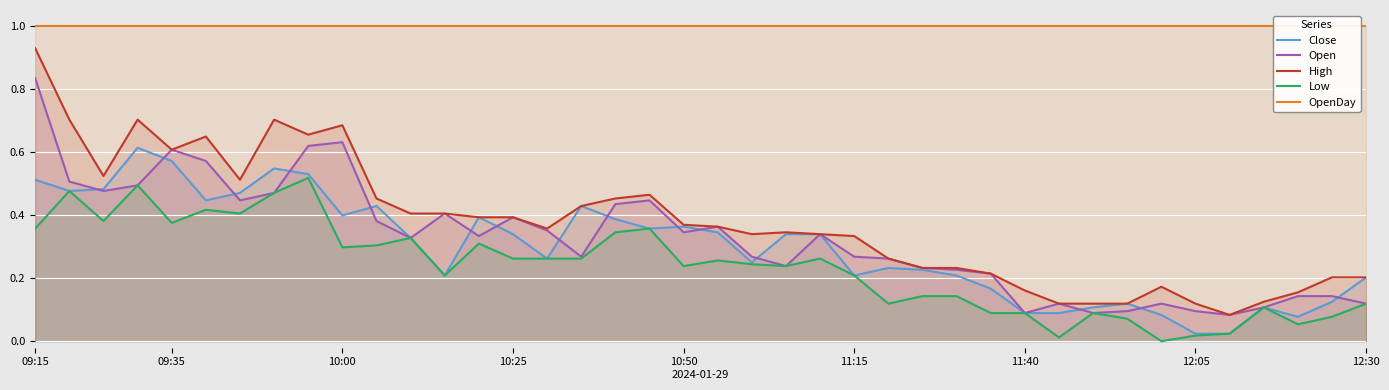

Which series has the widest spread of values?

High